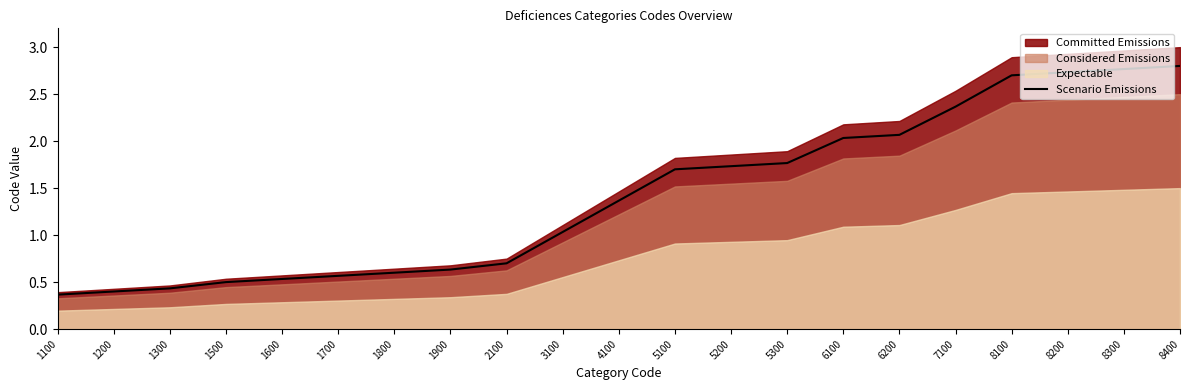

What is the change in value from 1500 to 5100?

+1.2